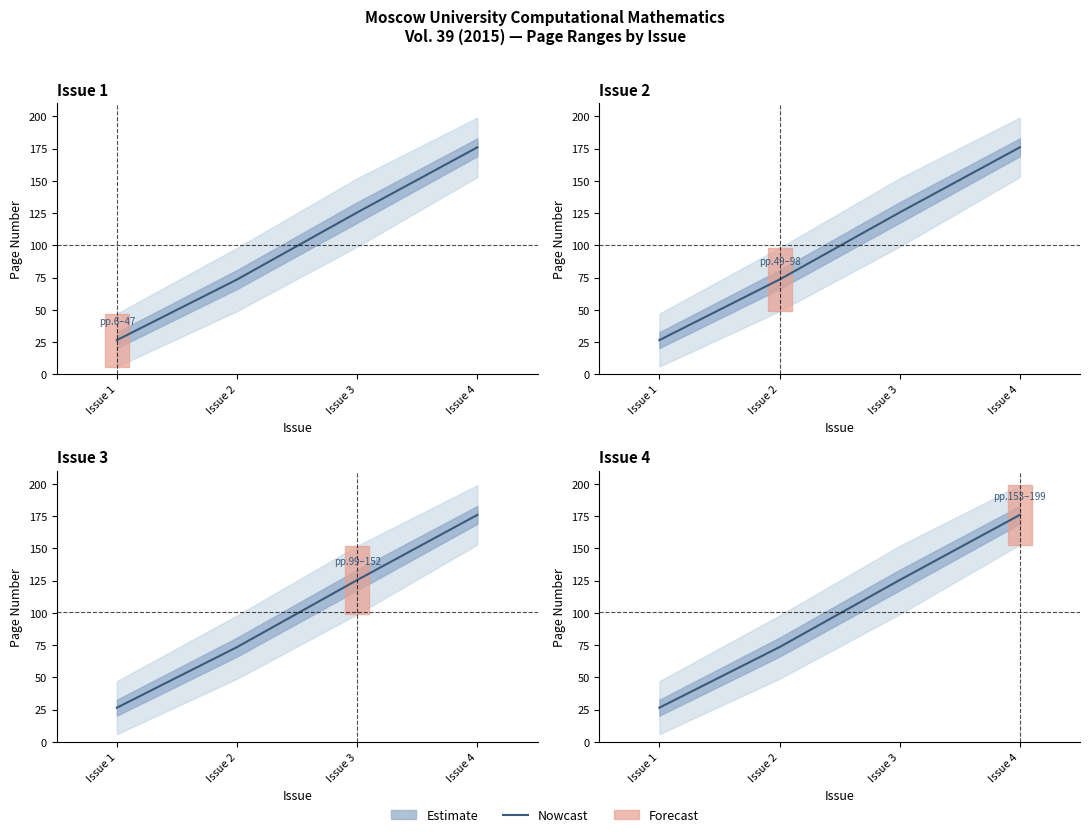

What is the change in value from Issue 1 to Issue 4?

+149.5